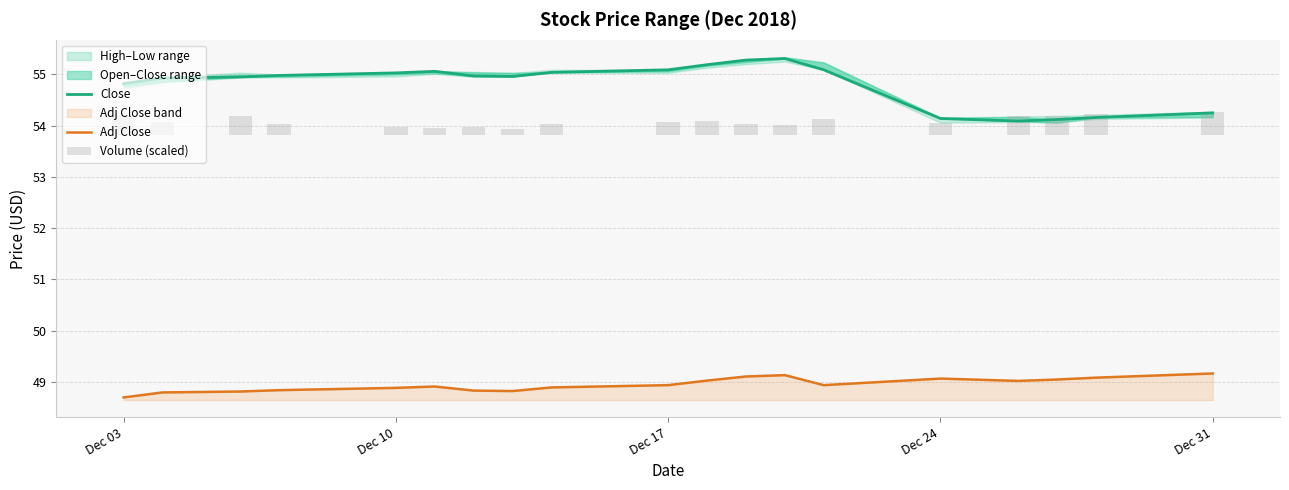

What is the difference between the highest and lowest values at Dec 24?

53.9